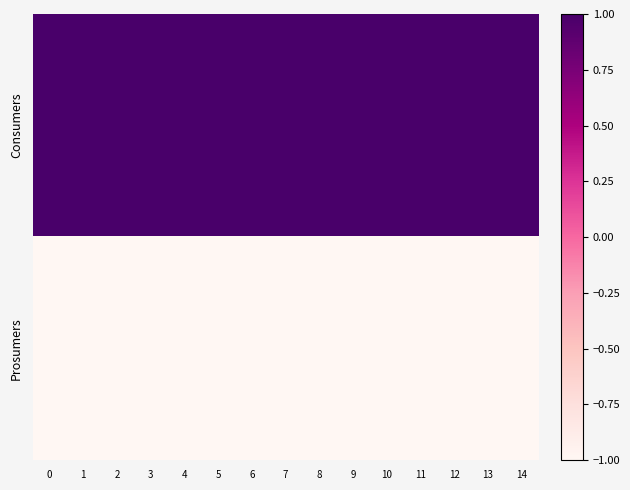

Which has a higher value, 14 or 4?

14